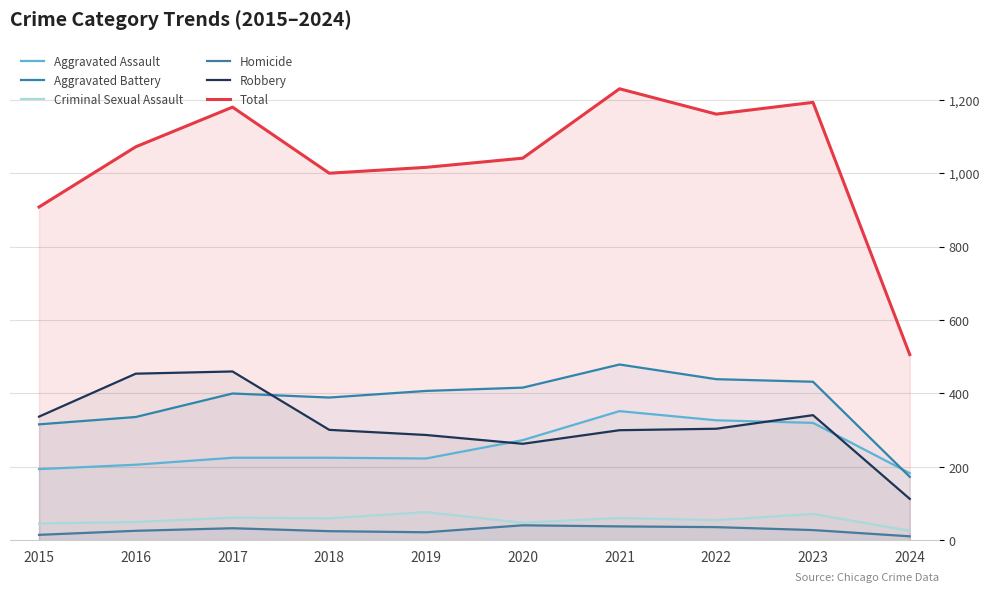

Between 2016 and 2018, which is larger?

2018